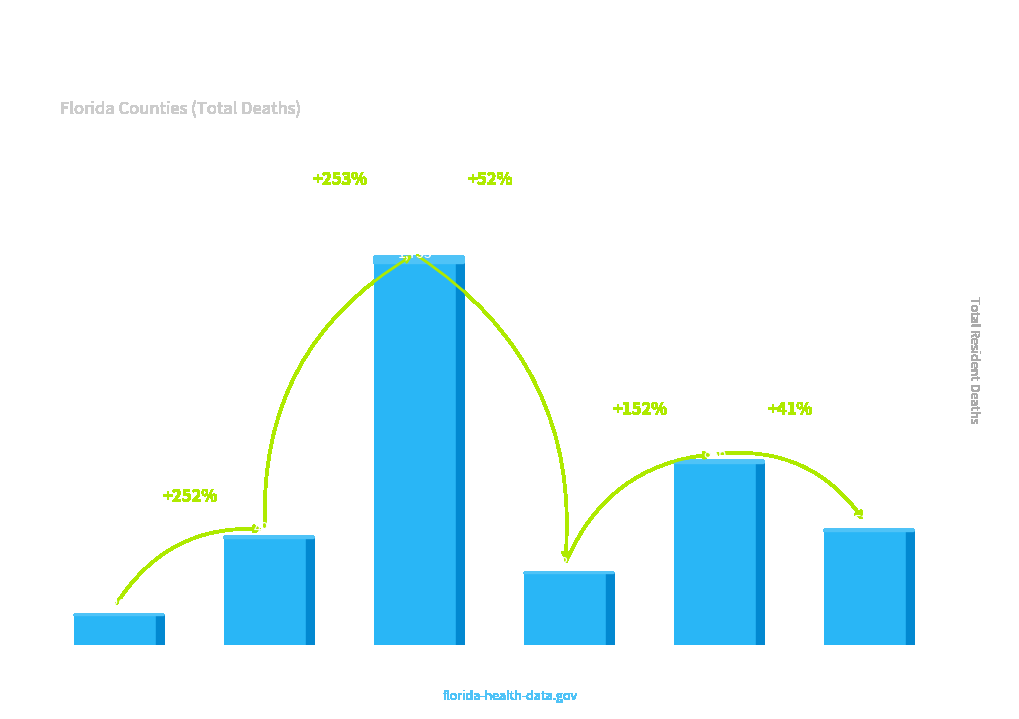

Reading left to right, extract all data points from this chart.

Alachua=139	Brevard=490	Broward=1753	Bay=331	Lee=836	Collier=524